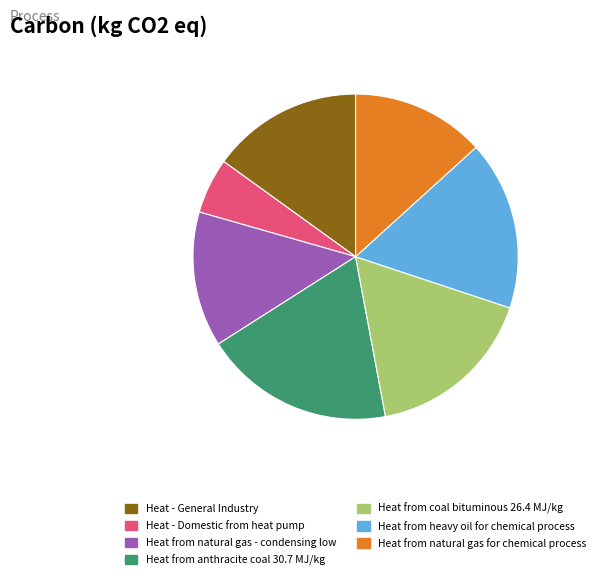

Is there any slice that represents more than half of the pie?

No